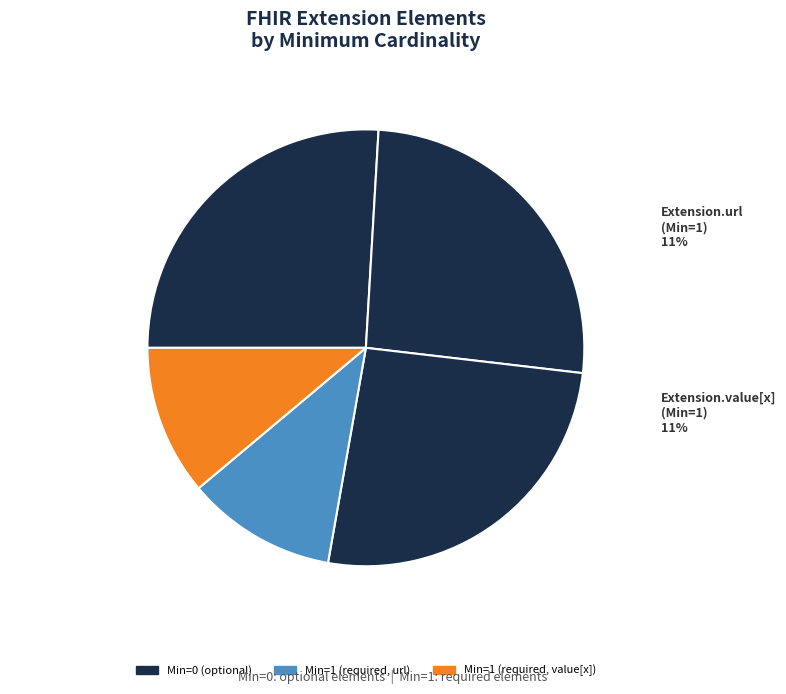

To the nearest percent, what is the difference between the Extension.value[x] and Extension.id slice percentages?

50%